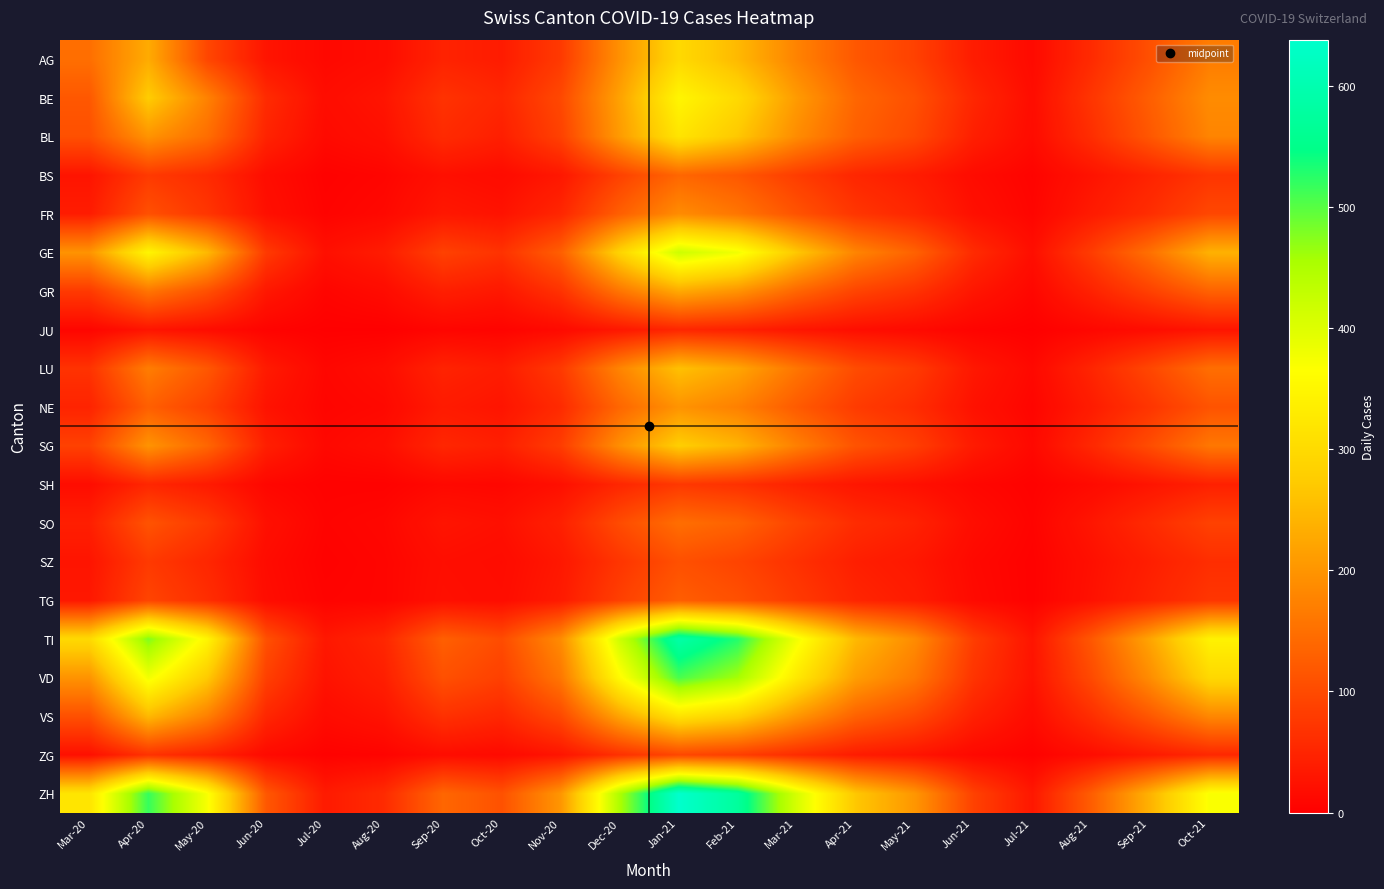

Reading left to right, list all the values displayed in this chart.

AG: Mar-20=149	Apr-20=230	May-20=95	Jun-20=28	Jul-20=12	Aug-20=18	Sep-20=47	Oct-20=38	Nov-20=78	Dec-20=195	Jan-21=298	Feb-21=248	Mar-21=176	Apr-21=118	May-21=88	Jun-21=38	Jul-21=14	Aug-21=58	Sep-21=108	Oct-21=168
BE: Mar-20=118	Apr-20=275	May-20=175	Jun-20=58	Jul-20=18	Aug-20=28	Sep-20=68	Oct-20=52	Nov-20=98	Dec-20=218	Jan-21=348	Feb-21=298	Mar-21=208	Apr-21=138	May-21=108	Jun-21=52	Jul-21=18	Aug-21=72	Sep-21=128	Oct-21=188
BL: Mar-20=108	Apr-20=198	May-20=148	Jun-20=48	Jul-20=14	Aug-20=22	Sep-20=58	Oct-20=42	Nov-20=88	Dec-20=208	Jan-21=318	Feb-21=268	Mar-21=188	Apr-21=128	May-21=98	Jun-21=42	Jul-21=16	Aug-21=62	Sep-21=118	Oct-21=178
BS: Mar-20=28	Apr-20=78	May-20=58	Jun-20=18	Jul-20=4	Aug-20=8	Sep-20=22	Oct-20=16	Nov-20=32	Dec-20=88	Jan-21=138	Feb-21=118	Mar-21=82	Apr-21=52	May-21=38	Jun-21=16	Jul-21=6	Aug-21=26	Sep-21=48	Oct-21=72
FR: Mar-20=38	Apr-20=108	May-20=72	Jun-20=22	Jul-20=6	Aug-20=12	Sep-20=32	Oct-20=26	Nov-20=52	Dec-20=128	Jan-21=188	Feb-21=158	Mar-21=112	Apr-21=72	May-21=52	Jun-21=22	Jul-21=8	Aug-21=36	Sep-21=62	Oct-21=96
GE: Mar-20=198	Apr-20=348	May-20=248	Jun-20=78	Jul-20=22	Aug-20=38	Sep-20=88	Oct-20=68	Nov-20=128	Dec-20=288	Jan-21=418	Feb-21=378	Mar-21=268	Apr-21=178	May-21=132	Jun-21=58	Jul-21=20	Aug-21=82	Sep-21=152	Oct-21=238
GR: Mar-20=78	Apr-20=158	May-20=108	Jun-20=32	Jul-20=8	Aug-20=16	Sep-20=42	Oct-20=32	Nov-20=68	Dec-20=158	Jan-21=228	Feb-21=198	Mar-21=138	Apr-21=92	May-21=68	Jun-21=30	Jul-21=10	Aug-21=46	Sep-21=88	Oct-21=132
JU: Mar-20=8	Apr-20=28	May-20=18	Jun-20=6	Jul-20=2	Aug-20=2	Sep-20=8	Oct-20=6	Nov-20=14	Dec-20=32	Jan-21=52	Feb-21=44	Mar-21=30	Apr-21=20	May-21=14	Jun-21=6	Jul-21=2	Aug-21=10	Sep-21=18	Oct-21=28
LU: Mar-20=68	Apr-20=168	May-20=118	Jun-20=36	Jul-20=10	Aug-20=18	Sep-20=48	Oct-20=38	Nov-20=78	Dec-20=178	Jan-21=258	Feb-21=222	Mar-21=158	Apr-21=102	May-21=78	Jun-21=32	Jul-21=12	Aug-21=50	Sep-21=96	Oct-21=148
NE: Mar-20=48	Apr-20=128	May-20=88	Jun-20=26	Jul-20=8	Aug-20=12	Sep-20=36	Oct-20=28	Nov-20=58	Dec-20=138	Jan-21=198	Feb-21=172	Mar-21=122	Apr-21=80	May-21=60	Jun-21=24	Jul-21=8	Aug-21=38	Sep-21=72	Oct-21=112
SG: Mar-20=88	Apr-20=198	May-20=138	Jun-20=42	Jul-20=12	Aug-20=20	Sep-20=52	Oct-20=42	Nov-20=82	Dec-20=192	Jan-21=278	Feb-21=242	Mar-21=172	Apr-21=112	May-21=84	Jun-21=36	Jul-21=12	Aug-21=54	Sep-21=104	Oct-21=160
SH: Mar-20=18	Apr-20=52	May-20=36	Jun-20=10	Jul-20=4	Aug-20=4	Sep-20=12	Oct-20=10	Nov-20=22	Dec-20=52	Jan-21=76	Feb-21=66	Mar-21=46	Apr-21=30	May-21=22	Jun-21=10	Jul-21=4	Aug-21=14	Sep-21=28	Oct-21=44
SO: Mar-20=42	Apr-20=112	May-20=78	Jun-20=22	Jul-20=6	Aug-20=10	Sep-20=28	Oct-20=22	Nov-20=44	Dec-20=102	Jan-21=148	Feb-21=132	Mar-21=92	Apr-21=60	May-21=46	Jun-21=18	Jul-21=6	Aug-21=30	Sep-21=58	Oct-21=88
SZ: Mar-20=28	Apr-20=78	May-20=52	Jun-20=16	Jul-20=4	Aug-20=8	Sep-20=20	Oct-20=16	Nov-20=32	Dec-20=72	Jan-21=108	Feb-21=92	Mar-21=66	Apr-21=42	May-21=32	Jun-21=12	Jul-21=4	Aug-21=22	Sep-21=42	Oct-21=62
TG: Mar-20=32	Apr-20=92	May-20=62	Jun-20=18	Jul-20=6	Aug-20=8	Sep-20=22	Oct-20=18	Nov-20=36	Dec-20=86	Jan-21=126	Feb-21=108	Mar-21=78	Apr-21=50	May-21=38	Jun-21=14	Jul-21=4	Aug-21=24	Sep-21=48	Oct-21=72
TI: Mar-20=298	Apr-20=478	May-20=348	Jun-20=108	Jul-20=32	Aug-20=52	Sep-20=128	Oct-20=102	Nov-20=188	Dec-20=418	Jan-21=588	Feb-21=528	Mar-21=378	Apr-21=248	May-21=188	Jun-21=82	Jul-21=28	Aug-21=118	Sep-21=222	Oct-21=342
VD: Mar-20=198	Apr-20=378	May-20=272	Jun-20=86	Jul-20=26	Aug-20=42	Sep-20=108	Oct-20=86	Nov-20=160	Dec-20=358	Jan-21=508	Feb-21=458	Mar-21=326	Apr-21=212	May-21=162	Jun-21=70	Jul-21=26	Aug-21=100	Sep-21=190	Oct-21=296
VS: Mar-20=108	Apr-20=248	May-20=172	Jun-20=52	Jul-20=16	Aug-20=26	Sep-20=66	Oct-20=52	Nov-20=98	Dec-20=220	Jan-21=316	Feb-21=282	Mar-21=202	Apr-21=132	May-21=98	Jun-21=44	Jul-21=16	Aug-21=62	Sep-21=118	Oct-21=182
ZG: Mar-20=22	Apr-20=68	May-20=46	Jun-20=14	Jul-20=4	Aug-20=6	Sep-20=18	Oct-20=14	Nov-20=28	Dec-20=66	Jan-21=96	Feb-21=84	Mar-21=60	Apr-21=38	May-21=28	Jun-21=12	Jul-21=4	Aug-21=18	Sep-21=36	Oct-21=54
ZH: Mar-20=318	Apr-20=518	May-20=372	Jun-20=118	Jul-20=36	Aug-20=58	Sep-20=138	Oct-20=110	Nov-20=202	Dec-20=452	Jan-21=638	Feb-21=574	Mar-21=408	Apr-21=268	May-21=202	Jun-21=88	Jul-21=32	Aug-21=126	Sep-21=240	Oct-21=370